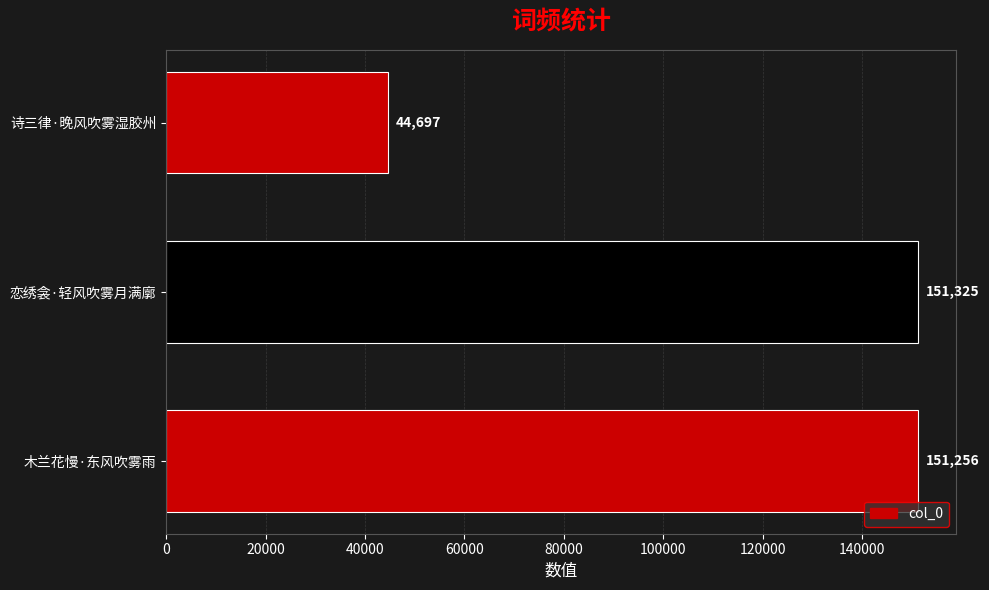

Are the bars horizontal?

Yes